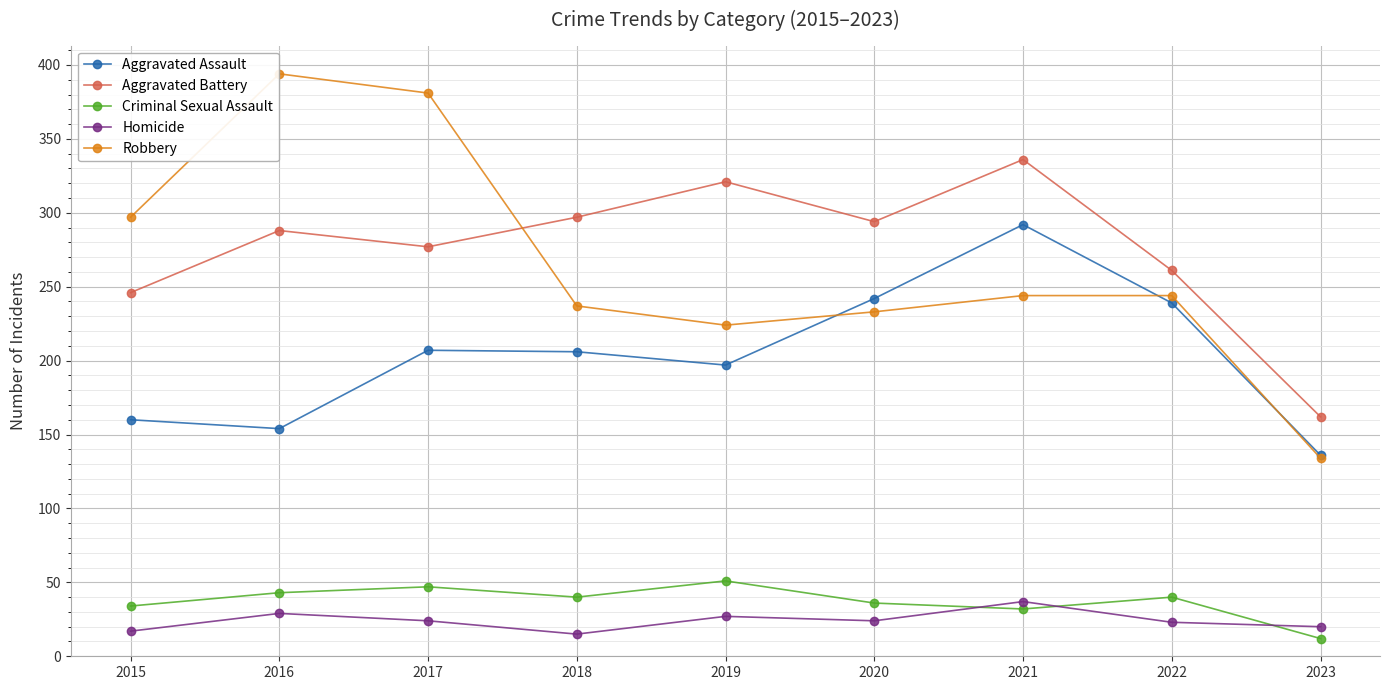

What is the difference between the maximum and minimum values in the Aggravated Battery series?

174